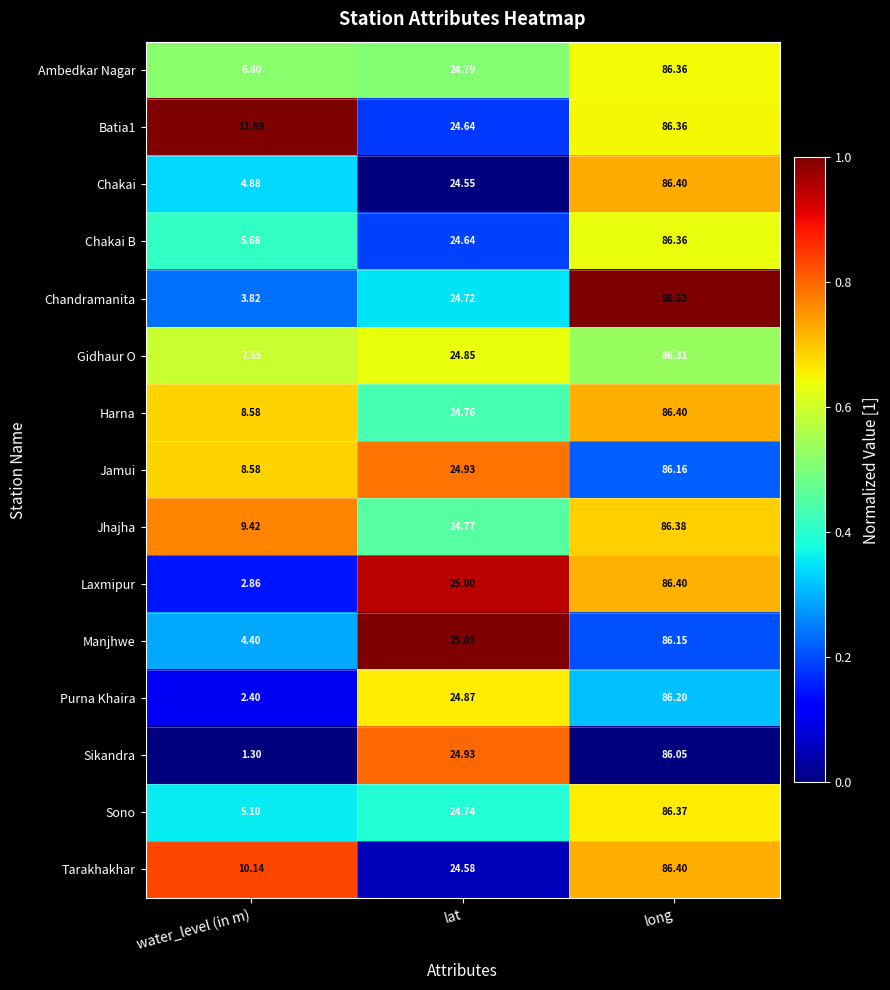

Which series changed the most between lat and long?

Chakai